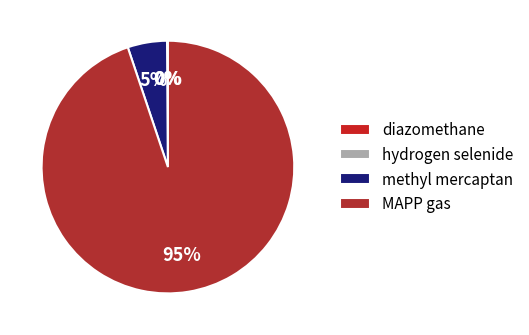

What percentage is the MAPP gas slice, to the nearest percent?

95%